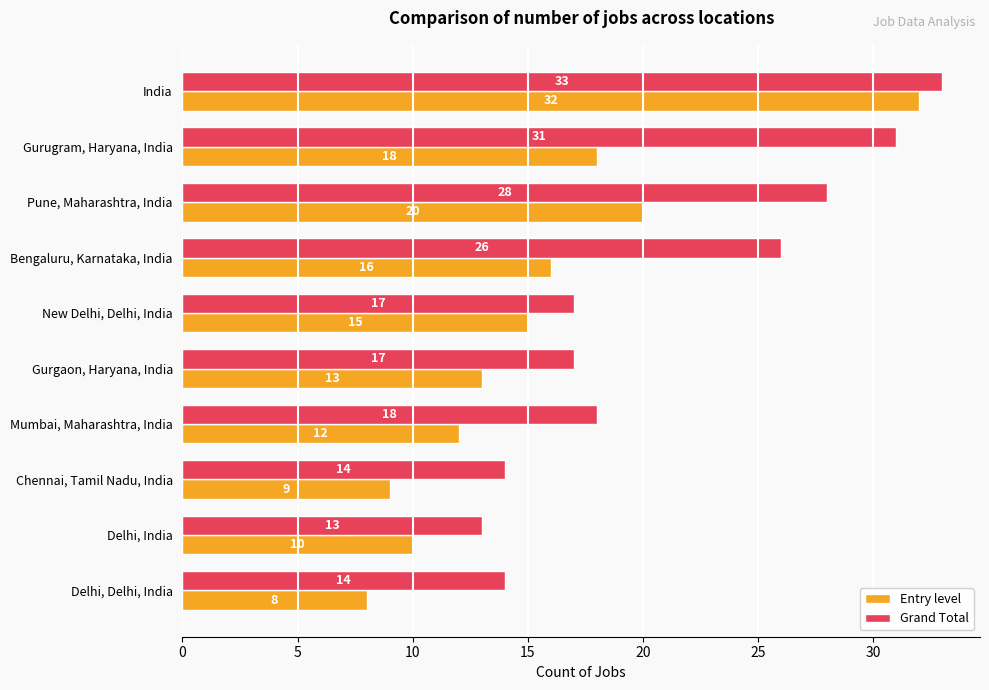

Is it true that Grand Total equals 16 at Pune, Maharashtra, India?

False